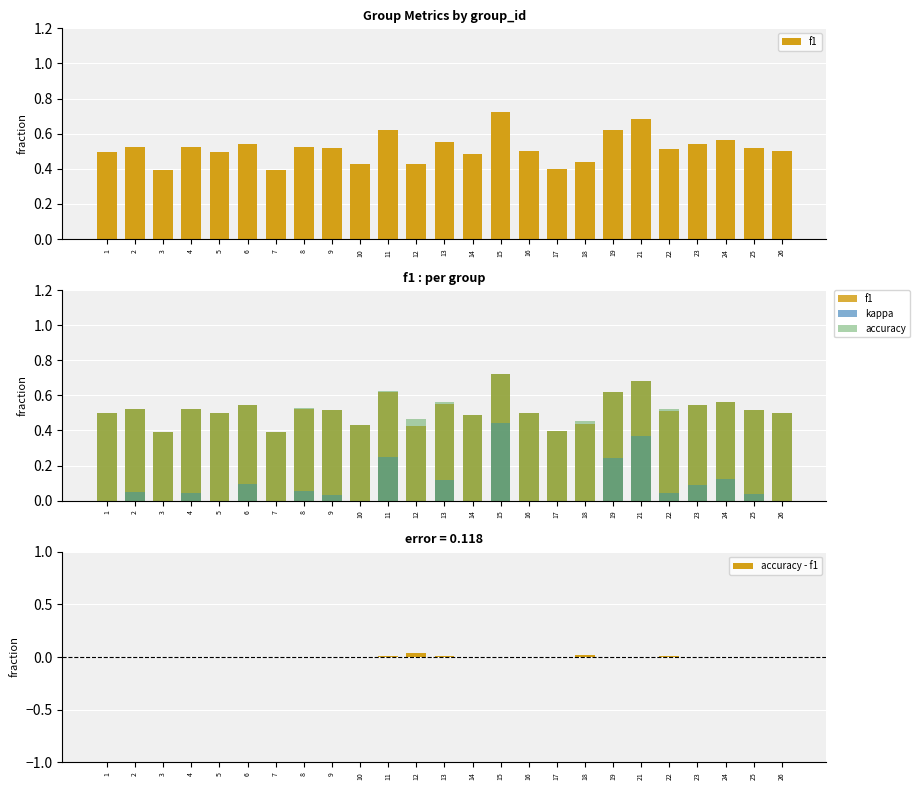

Is it true that accuracy - f1 equals 0.0 at 9?

True